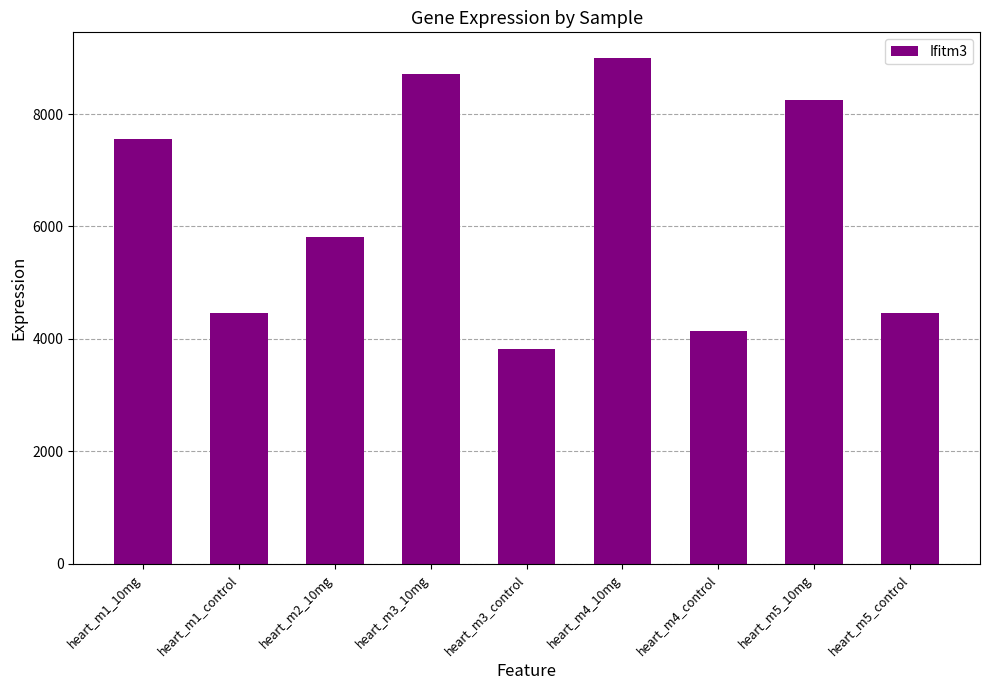

Which label corresponds to the largest value in the chart?

heart_m4_10mg